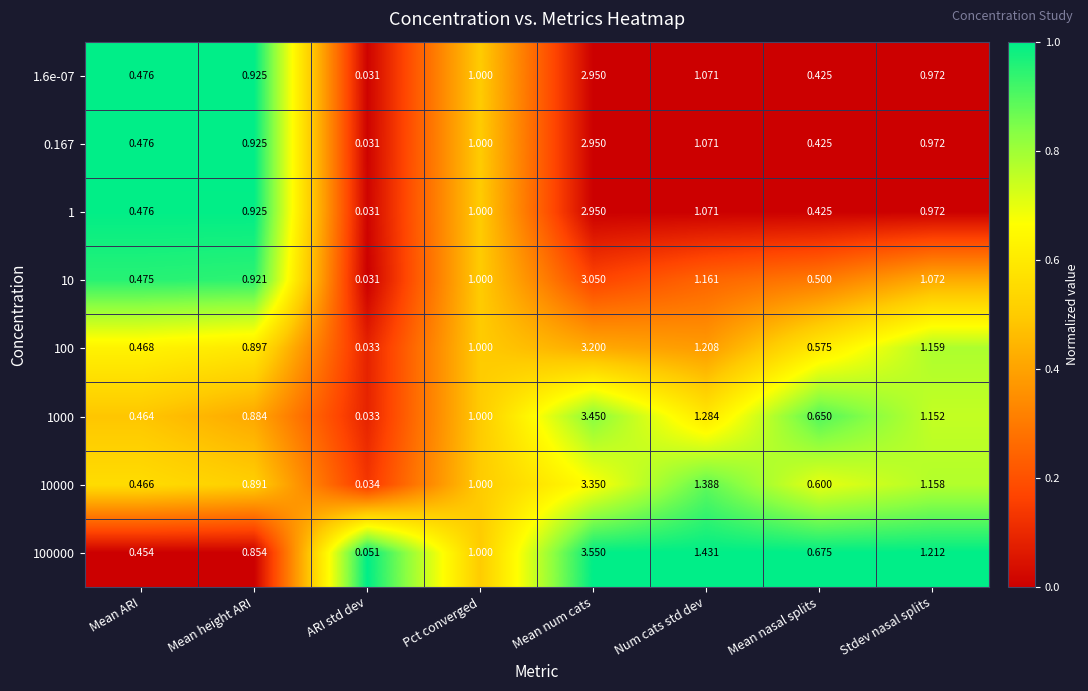

What is the total value across all series at Mean nasal splits?

4.3